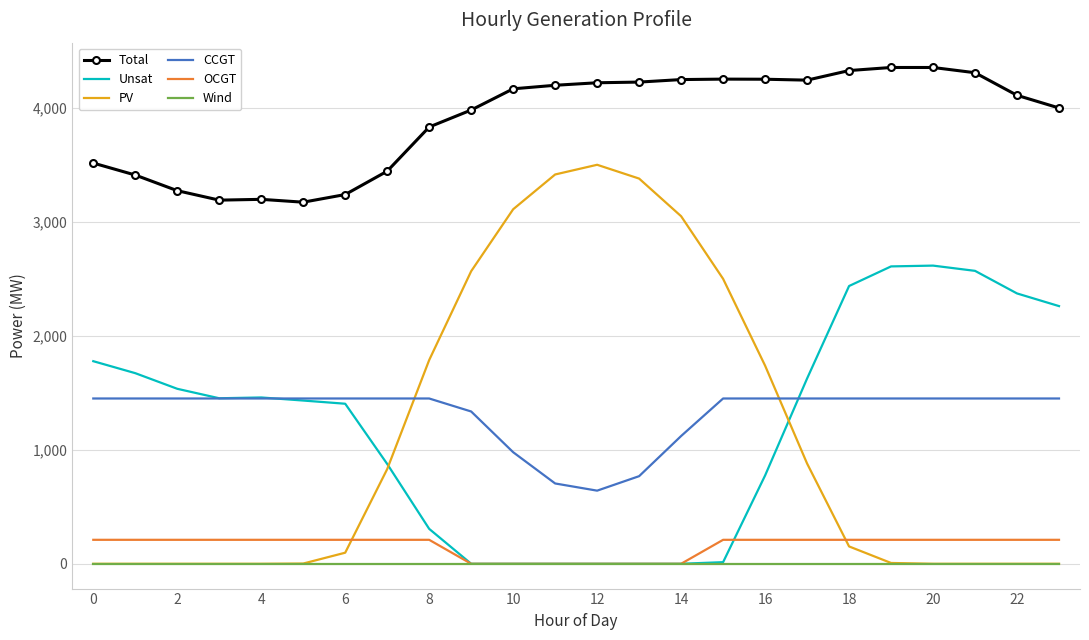

What are all the series names shown in the legend?

Total, Unsat, PV, CCGT, OCGT, Wind